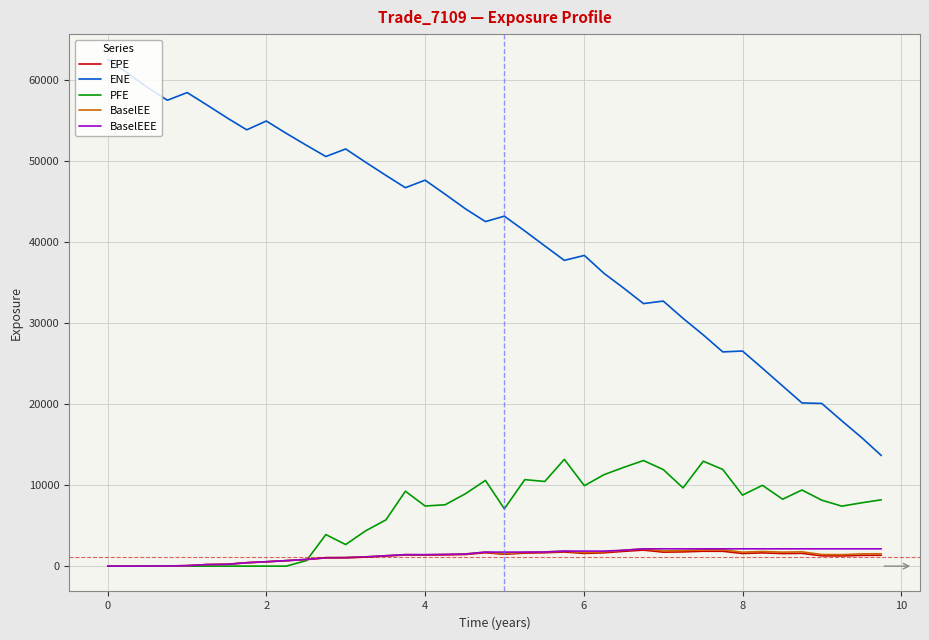

Which series has the largest range (max minus min)?

ENE